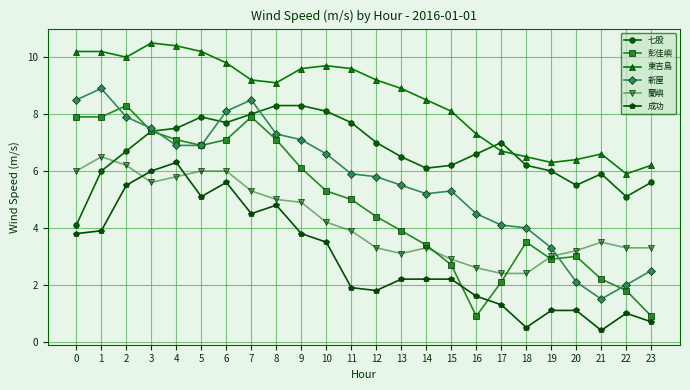

Count the number of categories in the chart.

24